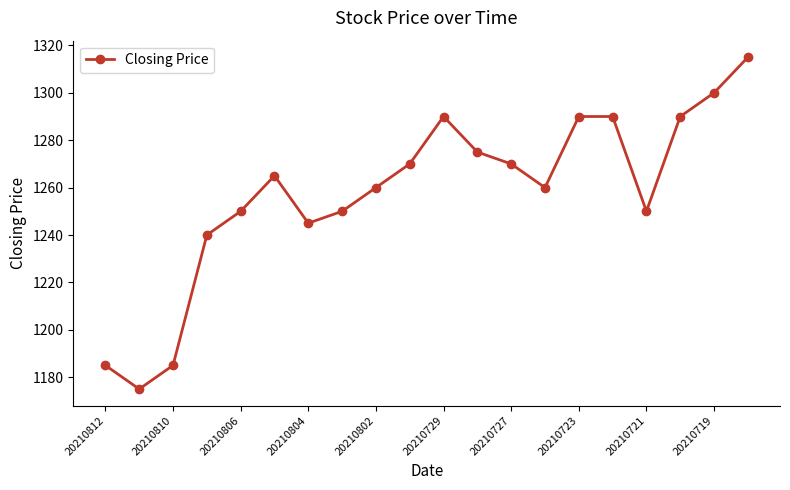

How many points are lower than both their immediate neighbors (excluding endpoints)?

4